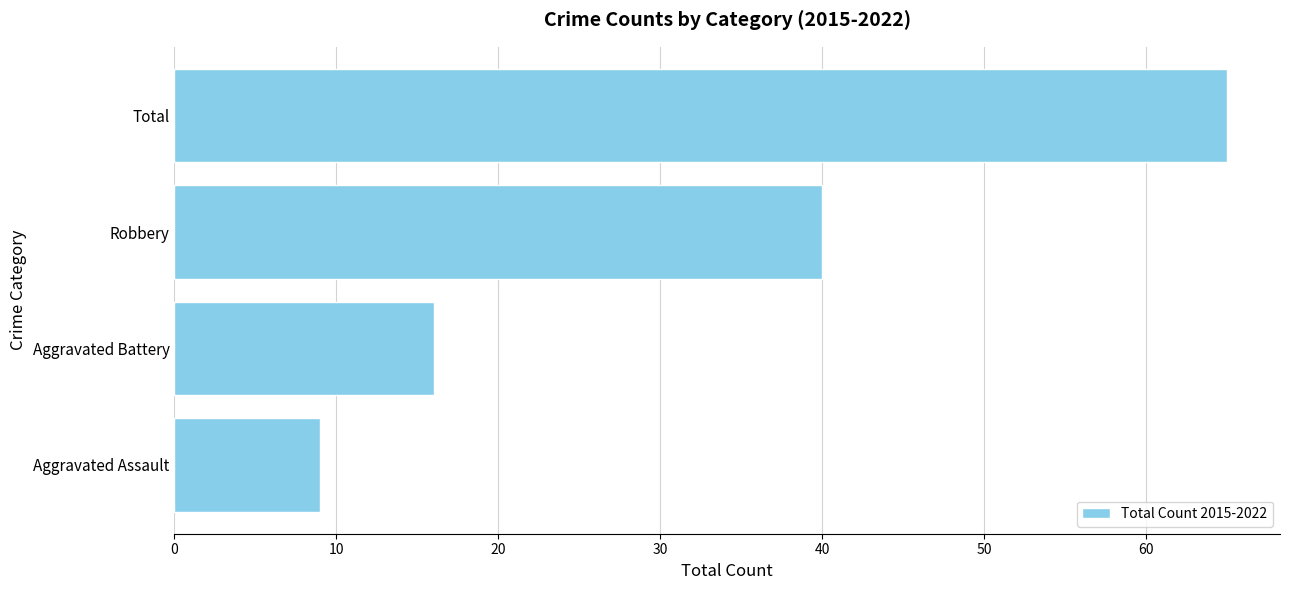

Count the values in the range 16 to 65.

3